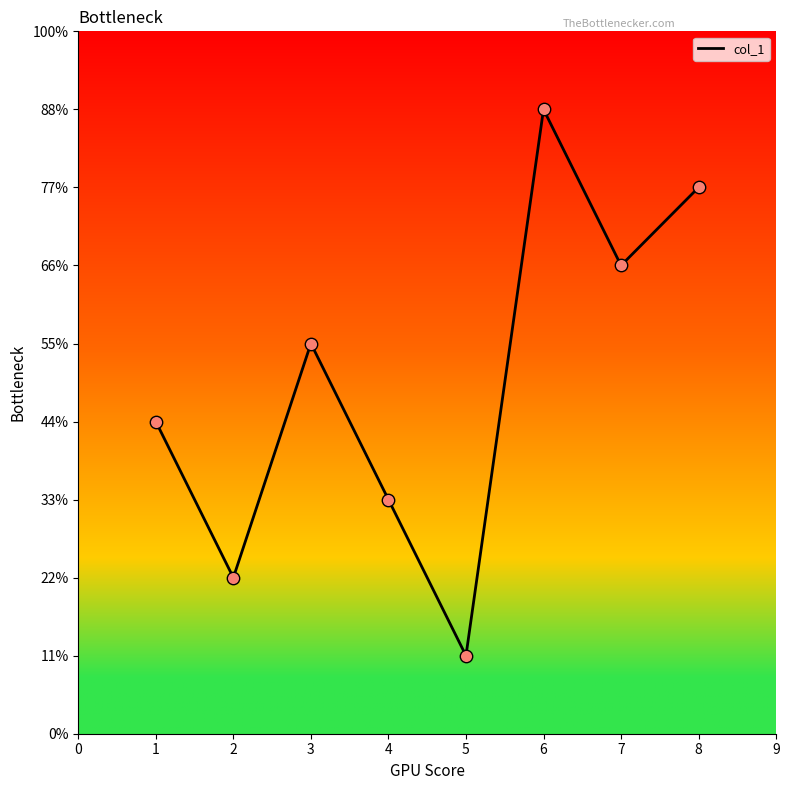

Is this an area chart (filled region under the line)?

No